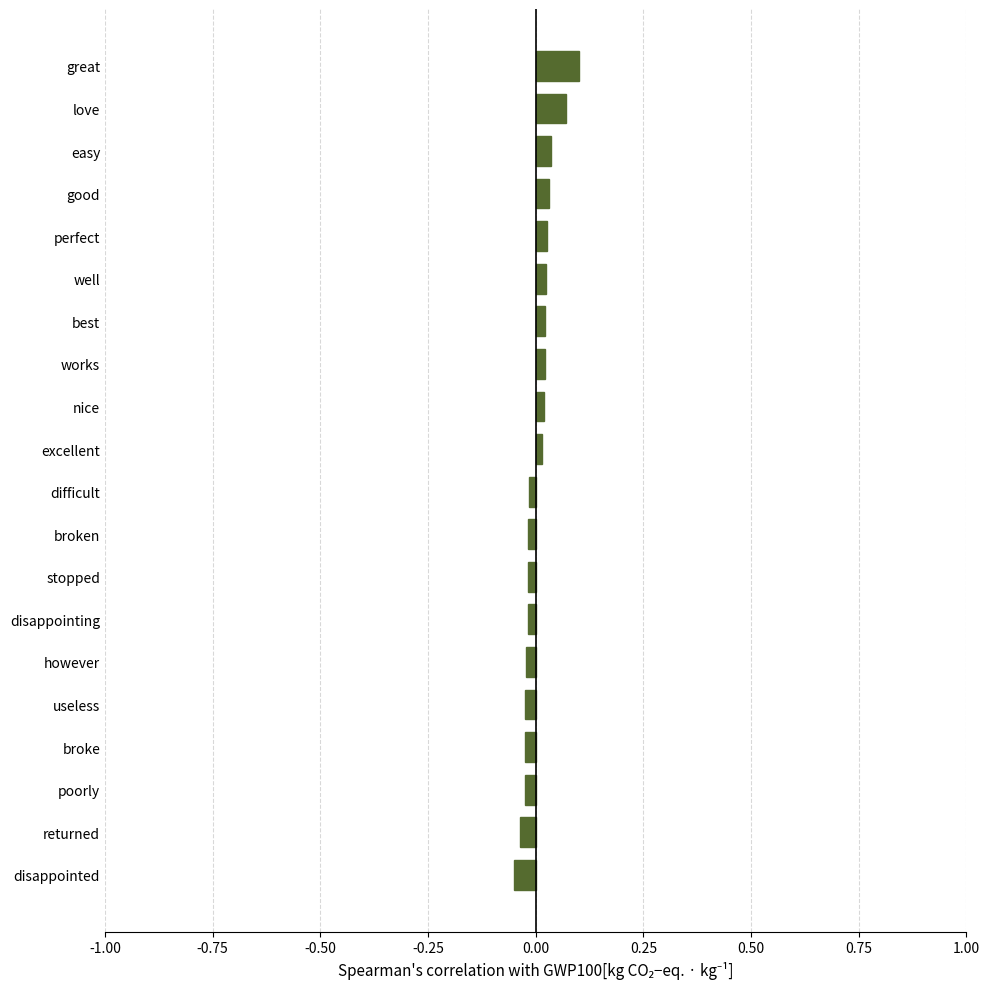

Between best and broke, which is larger?

best